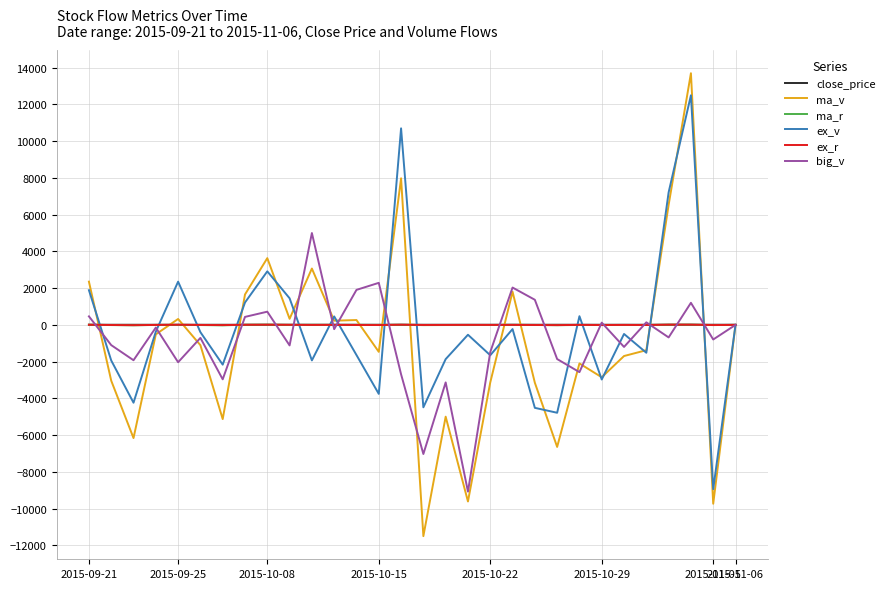

What is the maximum value shown in the chart?

13700.0